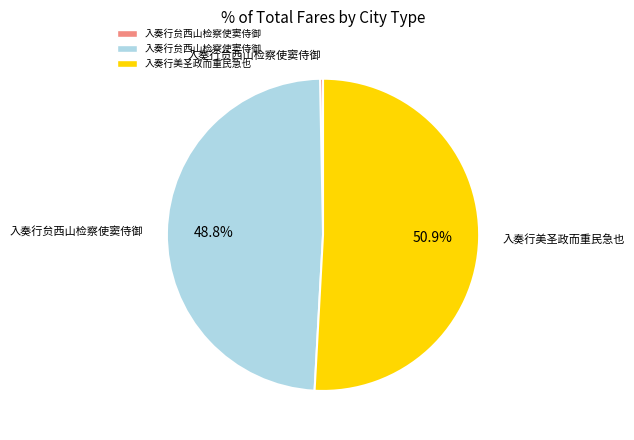

Is there a majority slice in this chart?

Yes